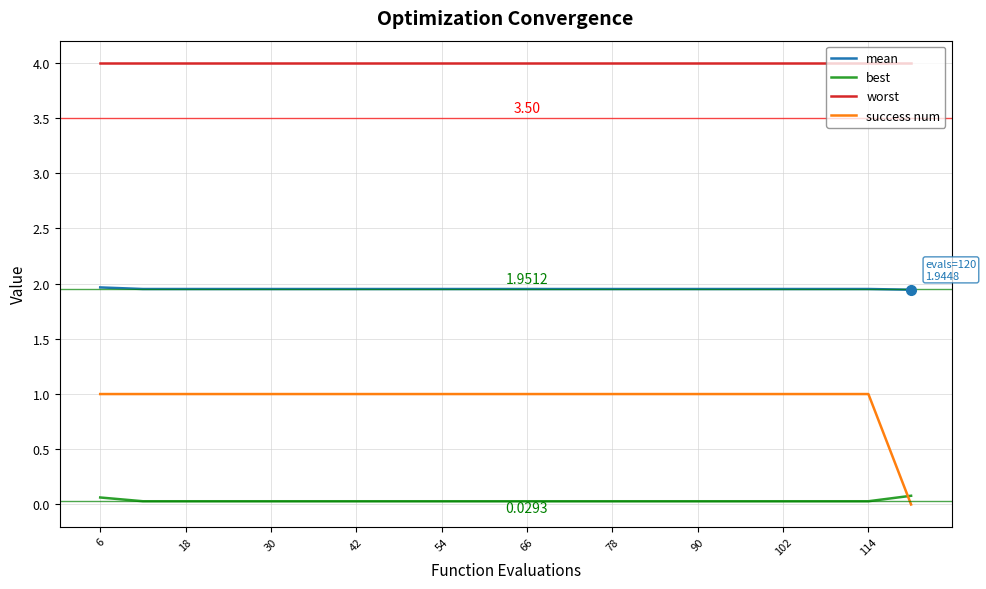

True or false: mean and best intersect in this chart.

False